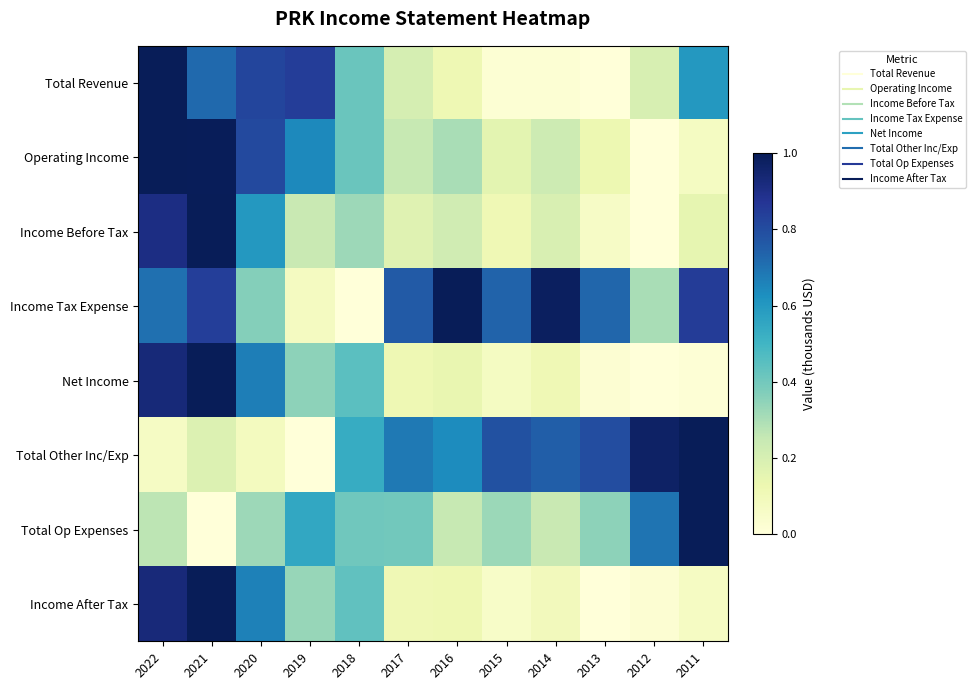

Reading right to left, what are all the values shown in this chart?

Total Revenue: 2011=0.6	2012=0.2	2013=0.0	2014=0.0	2015=0.0	2016=0.1	2017=0.2	2018=0.4	2019=0.8	2020=0.8	2021=0.7	2022=1.0
Operating Income: 2011=0.1	2012=0.0	2013=0.1	2014=0.2	2015=0.2	2016=0.3	2017=0.2	2018=0.4	2019=0.6	2020=0.8	2021=1.0	2022=1.0
Income Before Tax: 2011=0.1	2012=0.0	2013=0.1	2014=0.2	2015=0.1	2016=0.2	2017=0.2	2018=0.3	2019=0.2	2020=0.6	2021=1.0	2022=0.9
Income Tax Expense: 2011=0.8	2012=0.3	2013=0.7	2014=1.0	2015=0.7	2016=1.0	2017=0.8	2018=0.0	2019=0.1	2020=0.4	2021=0.8	2022=0.7
Net Income: 2011=0.0	2012=0.0	2013=0.0	2014=0.1	2015=0.1	2016=0.1	2017=0.1	2018=0.4	2019=0.3	2020=0.7	2021=1.0	2022=0.9
Total Other Inc/Exp: 2011=1.0	2012=1.0	2013=0.8	2014=0.7	2015=0.8	2016=0.6	2017=0.7	2018=0.5	2019=0.0	2020=0.1	2021=0.2	2022=0.1
Total Op Expenses: 2011=1.0	2012=0.7	2013=0.4	2014=0.2	2015=0.3	2016=0.2	2017=0.4	2018=0.4	2019=0.6	2020=0.3	2021=0.0	2022=0.3
Income After Tax: 2011=0.1	2012=0.0	2013=0.0	2014=0.1	2015=0.1	2016=0.1	2017=0.1	2018=0.4	2019=0.3	2020=0.7	2021=1.0	2022=0.9